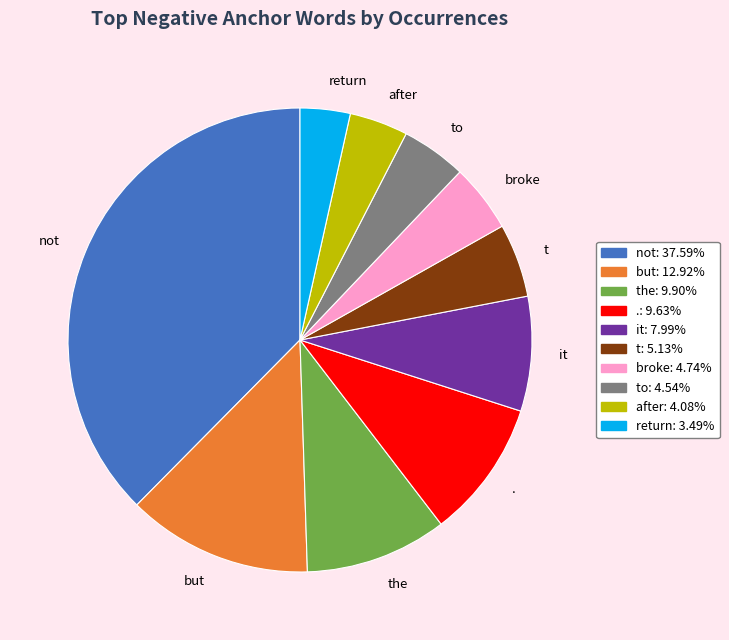

The after slice represents 4% of the pie. True or false?

True